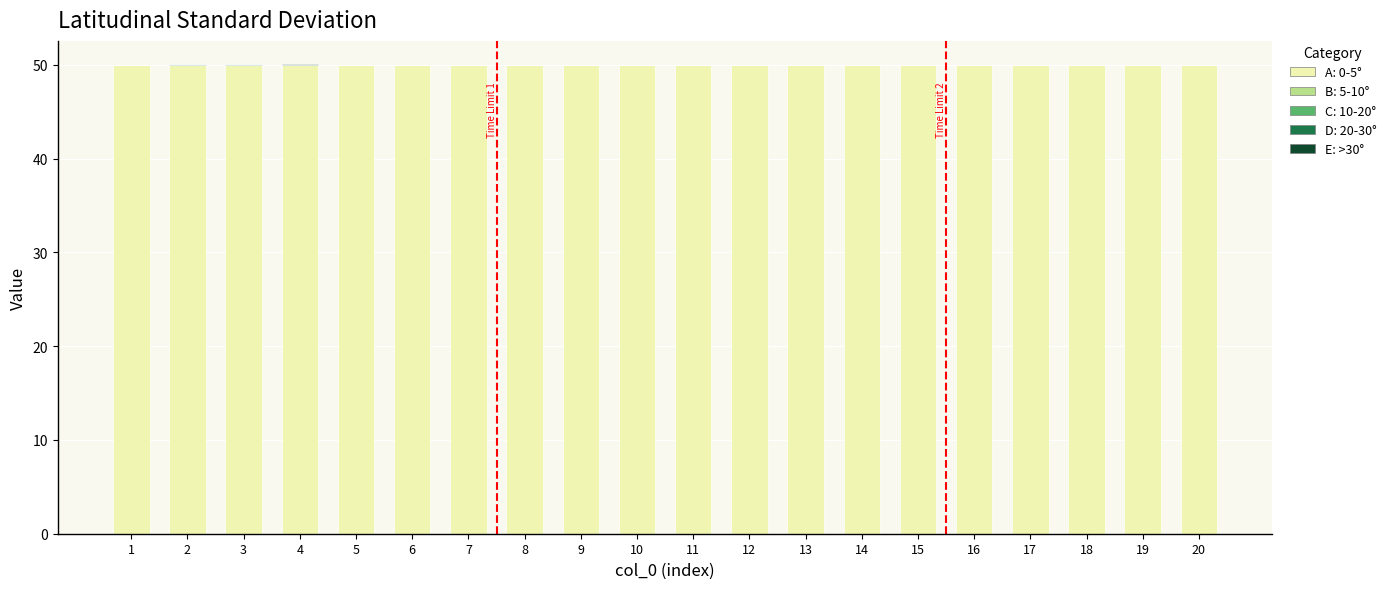

True or false: A: 0-5° has a value of 83.8 at 6.

False